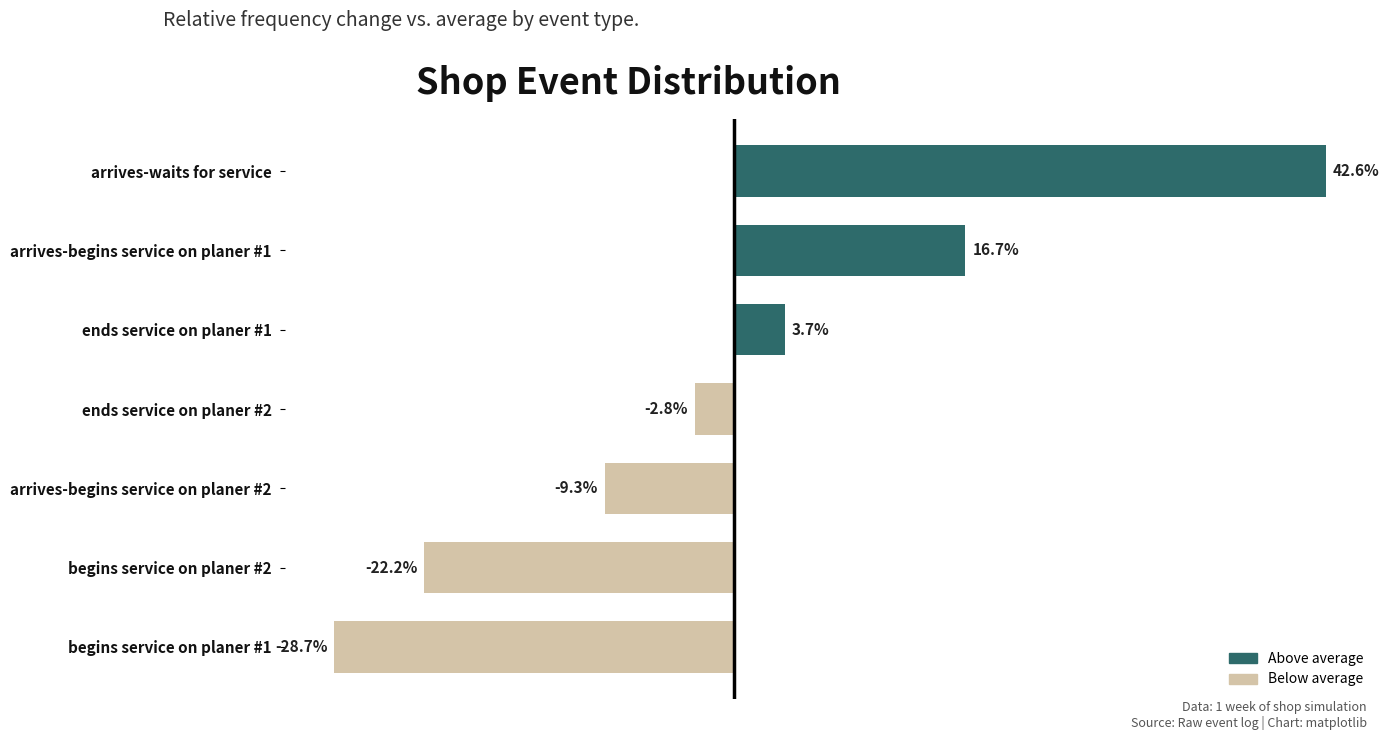

Which category has the lowest value across all series?

begins service on planer #1